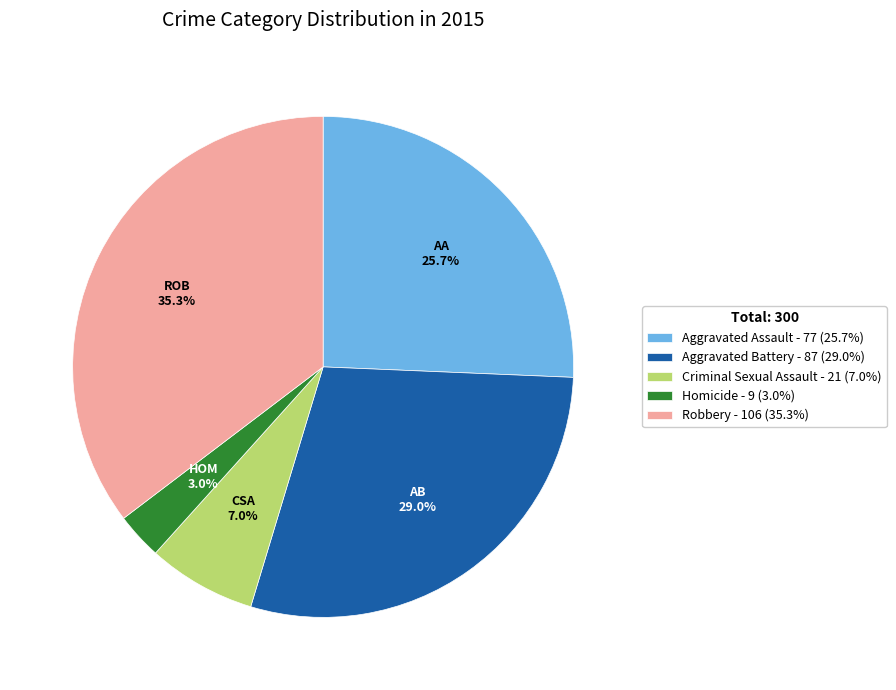

Rank the categories by value from lowest to highest.

Homicide, Criminal Sexual Assault, Aggravated Assault, Aggravated Battery, Robbery